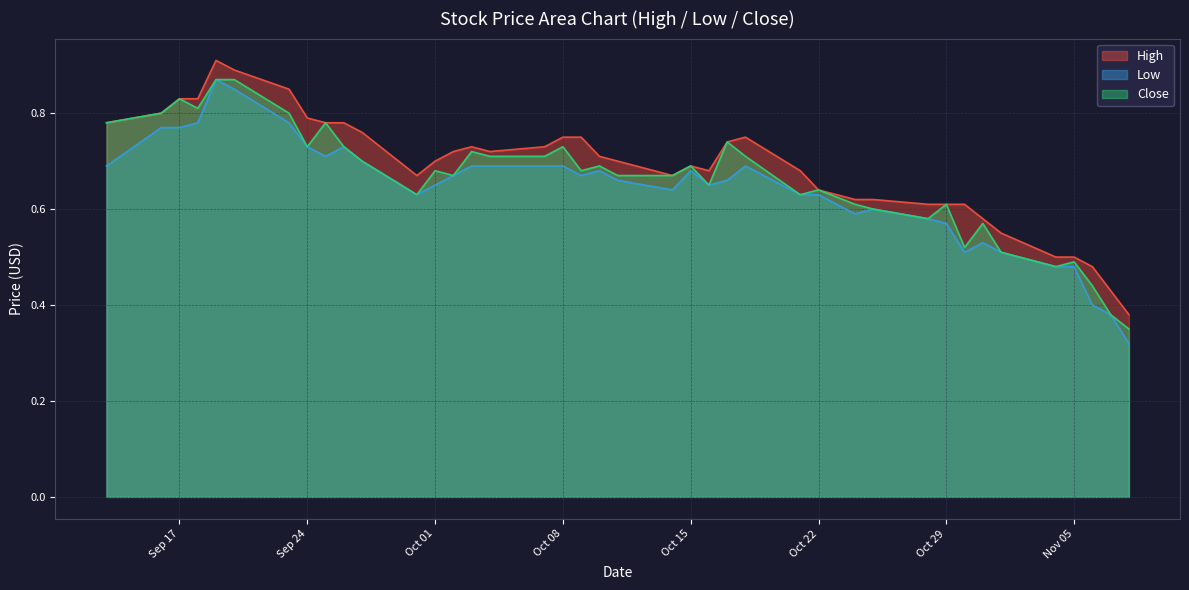

Rank the series by their average value, from lowest to highest.

Low, Close, High